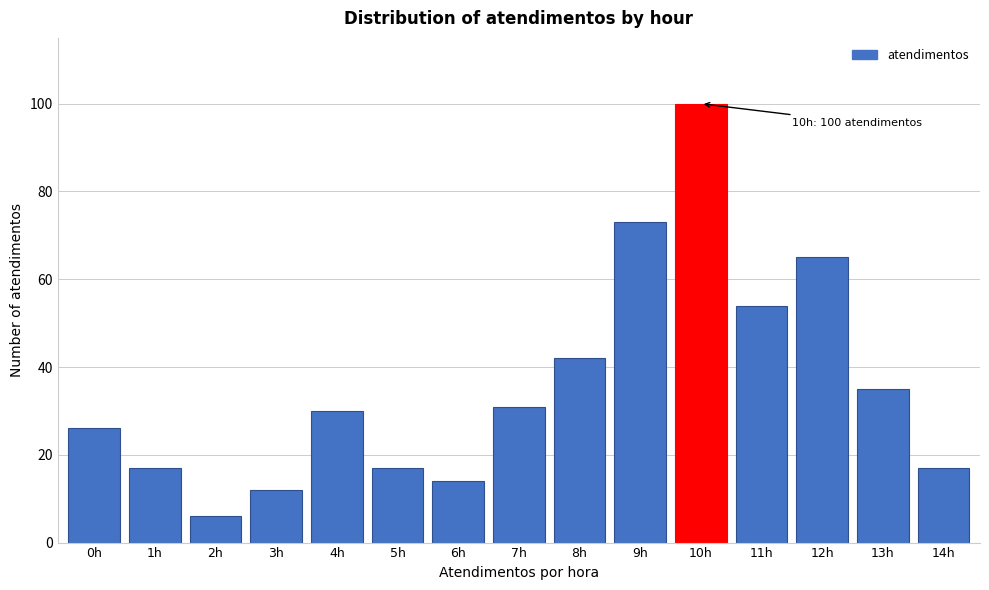

Reading left to right, list all the values displayed in this chart.

26	17	6	12	30	17	14	31	42	73	100	54	65	35	17